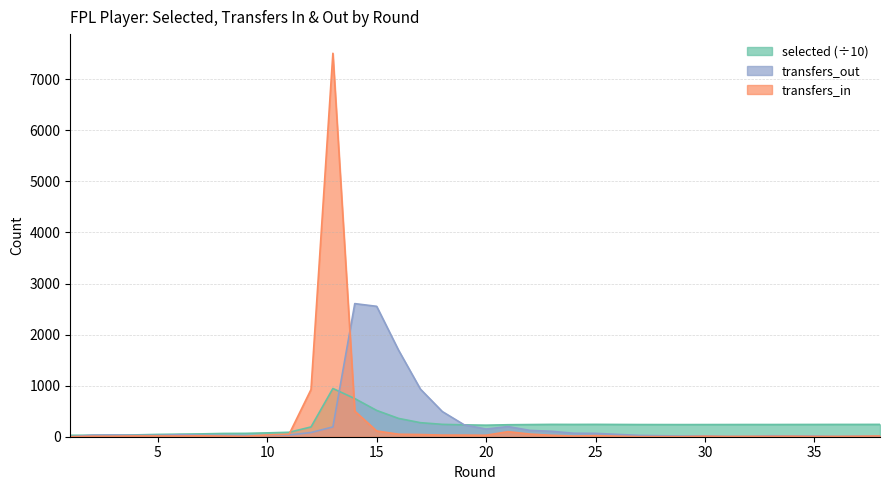

Rank the series by their average value, from highest to lowest.

transfers_out, transfers_in, selected